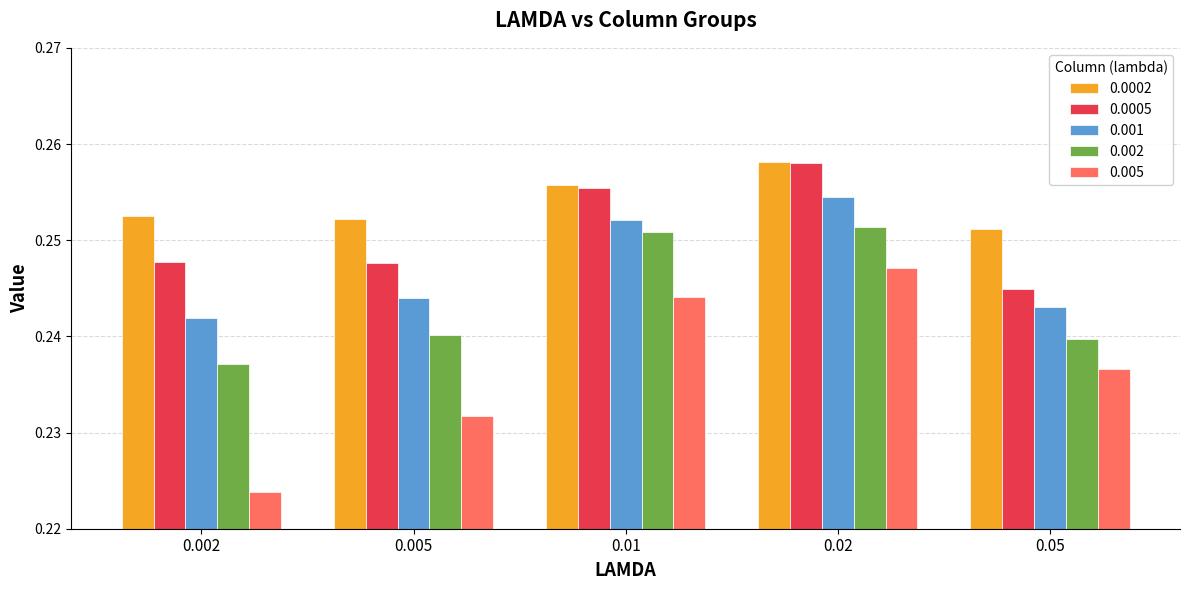

What are all the series names shown in the legend?

0.0002, 0.0005, 0.001, 0.002, 0.005